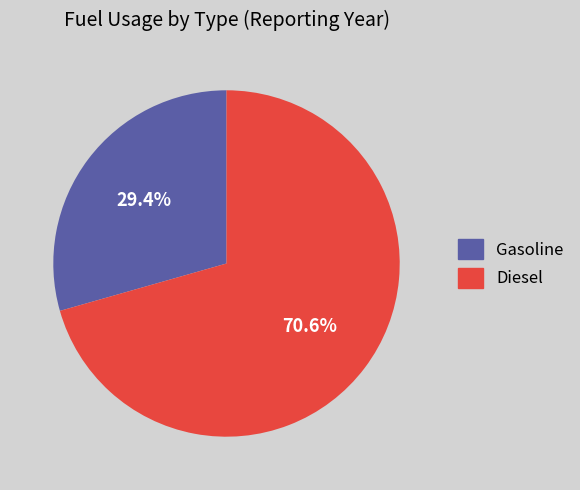

To the nearest percent, what is the average slice percentage?

50%